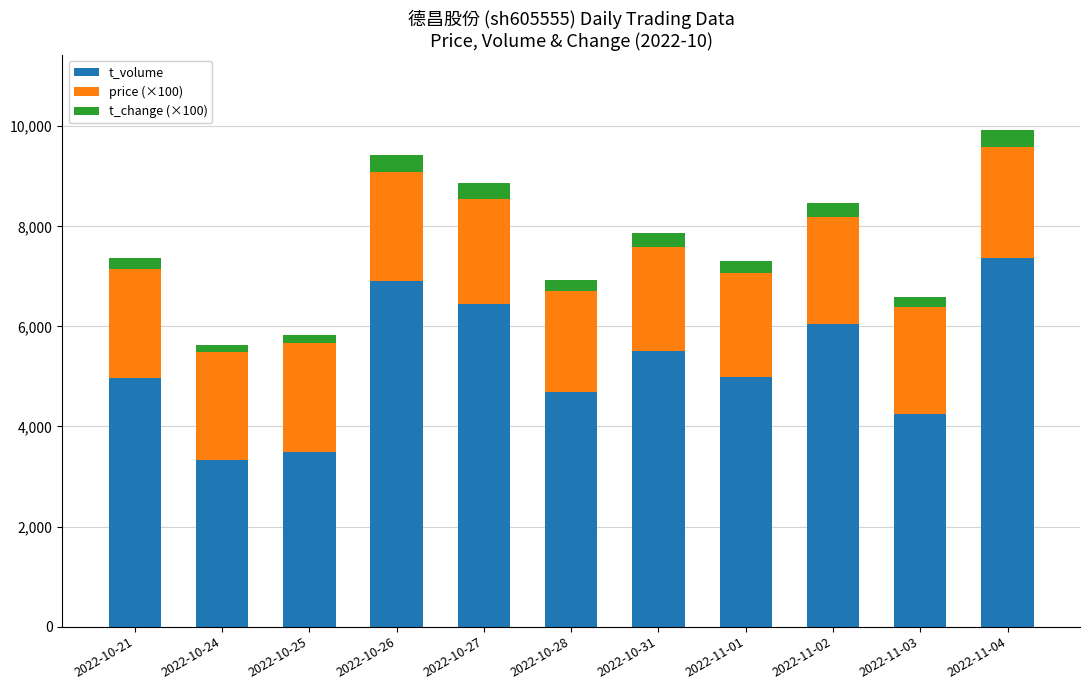

What are all the series names shown in the legend?

t_volume, price (×100), t_change (×100)